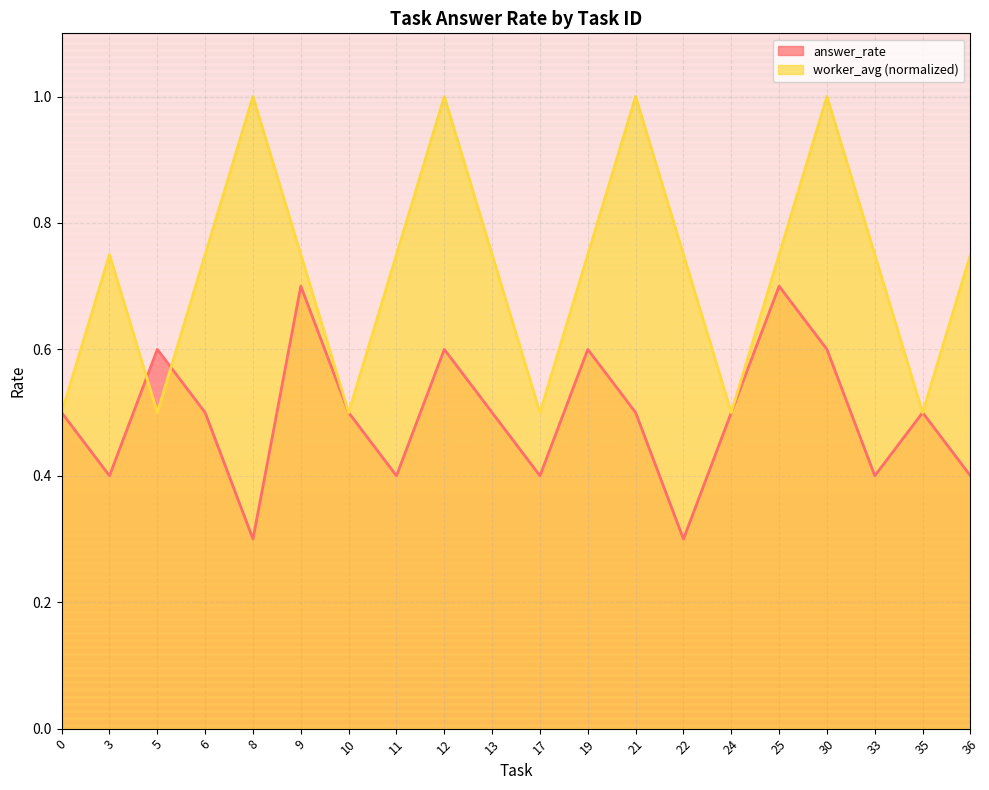

What is the sum of the answer_rate values at 3 and 5?

1.0